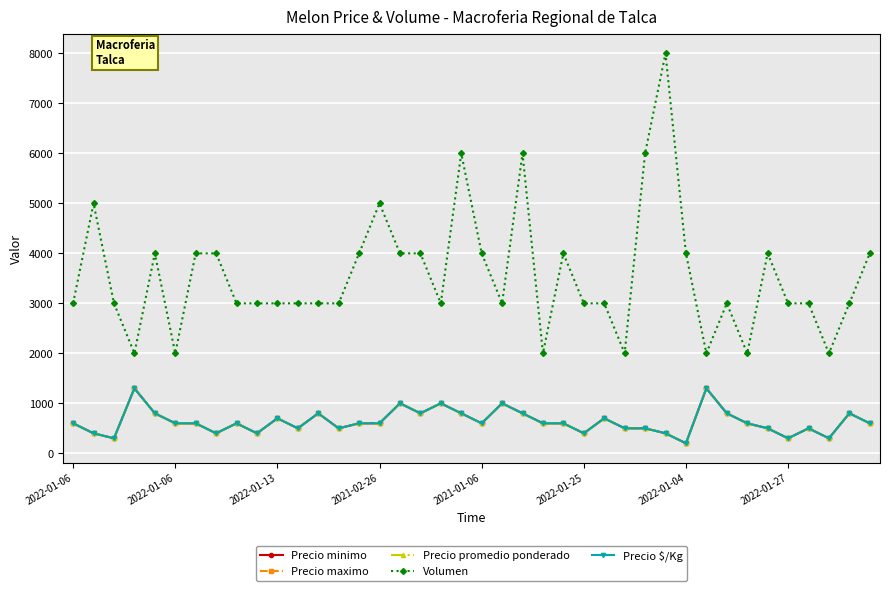

Is this an area chart (filled region under the line)?

No